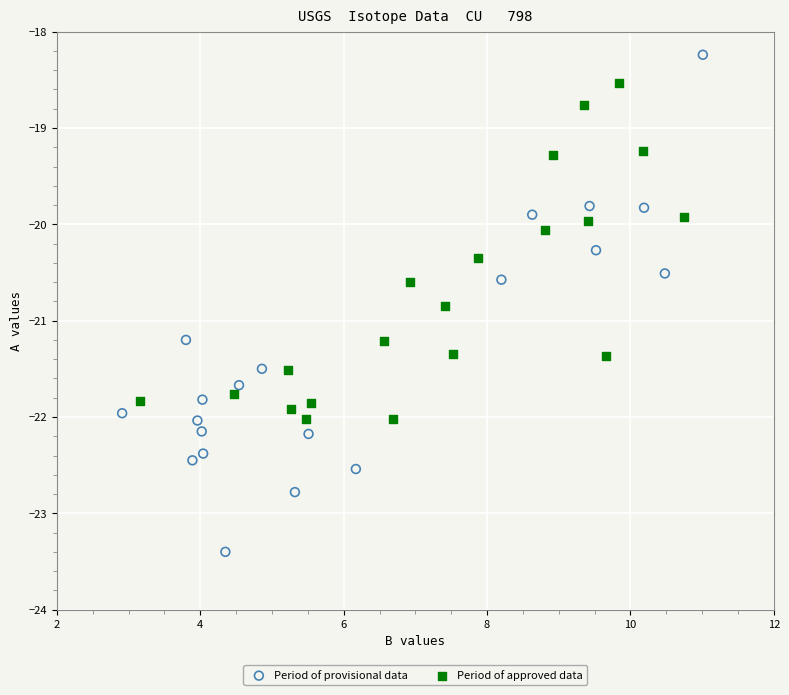

Which series contains the highest Y value?

Period of provisional data